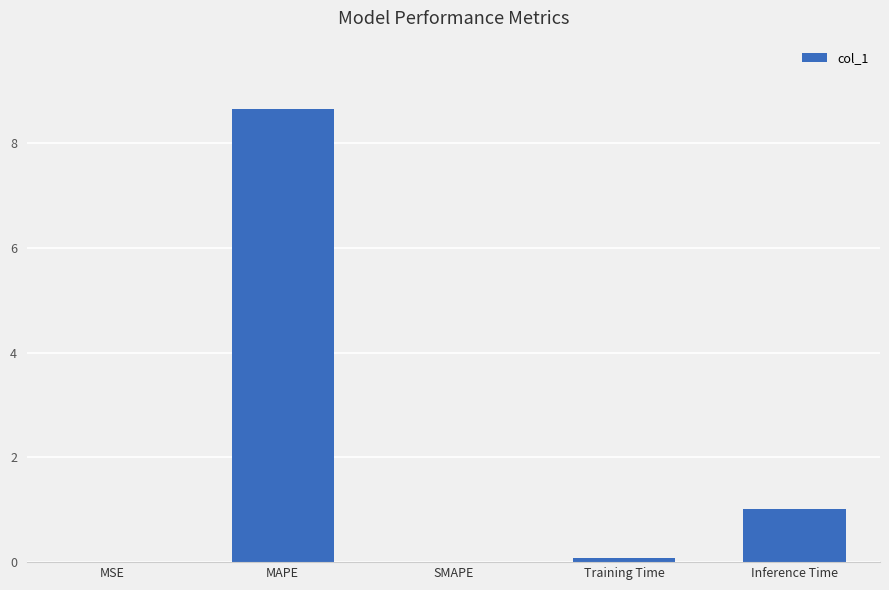

How many categories are shown in the chart?

5